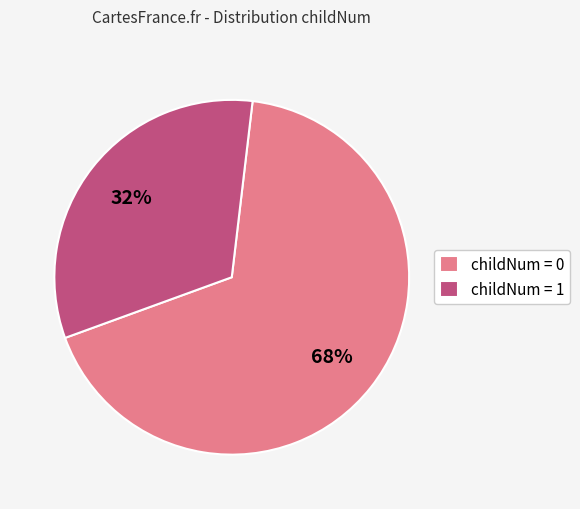

To the nearest percent, what is the average slice percentage?

50%